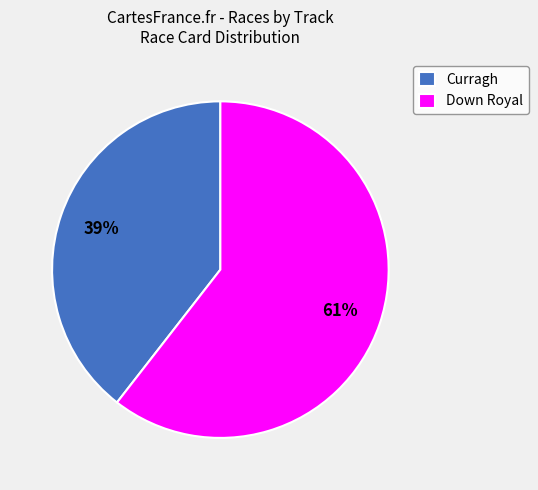

Which has a higher value, Curragh or Down Royal?

Down Royal